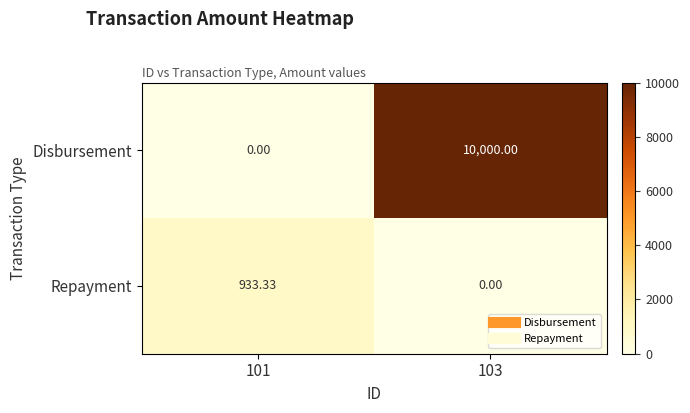

Which series has the largest range (max minus min)?

Disbursement